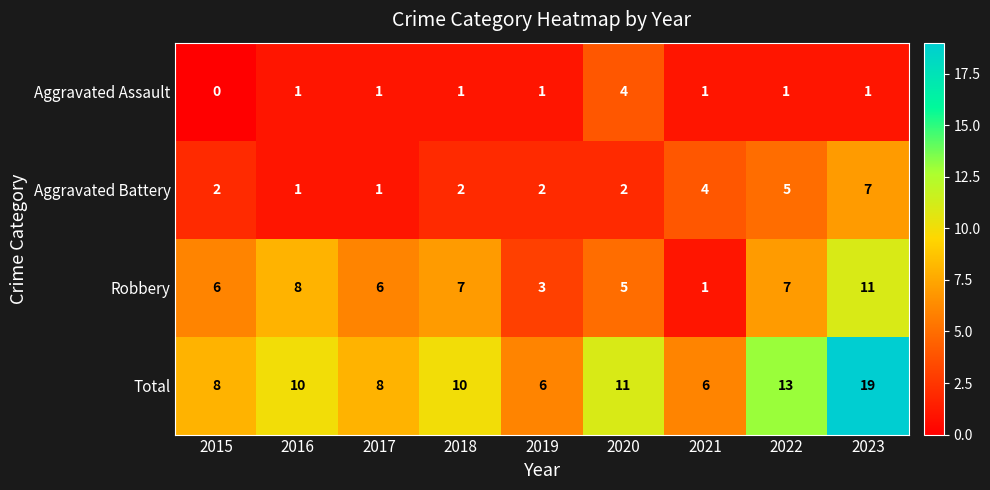

At which label does Aggravated Assault reach its peak?

2020